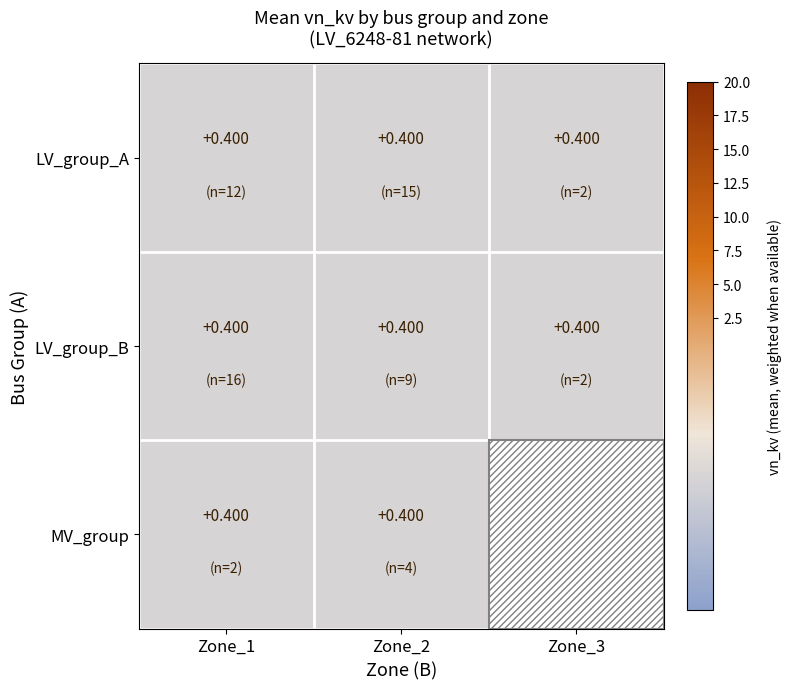

At which category is the sum across all series the highest?

Zone_3